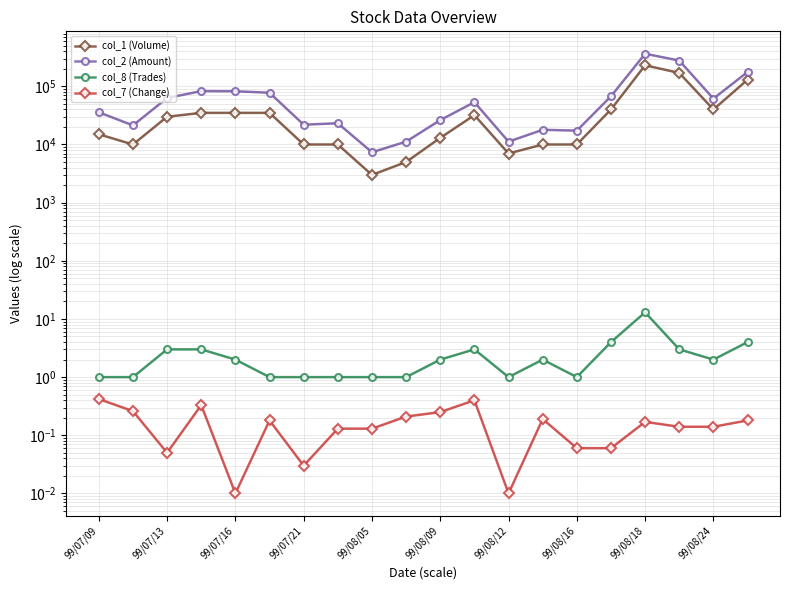

Count the number of categories in the chart.

20